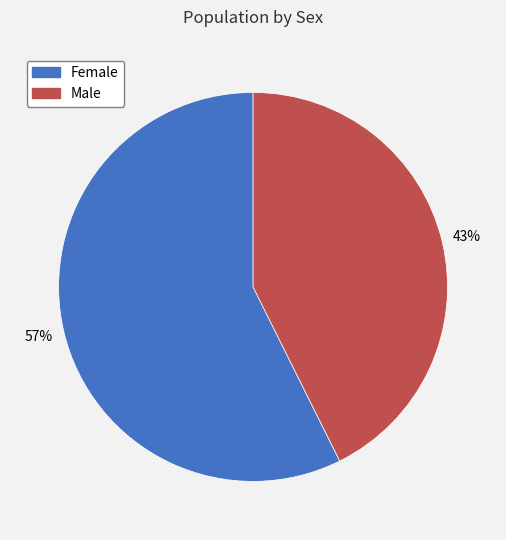

Count the number of slices in the pie.

2